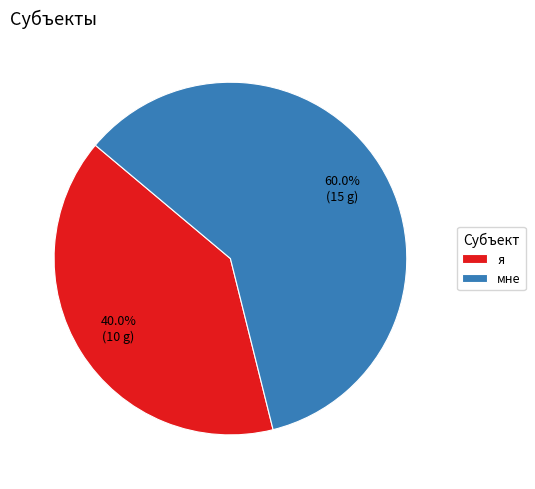

What percentage is the я slice, to the nearest percent?

40%